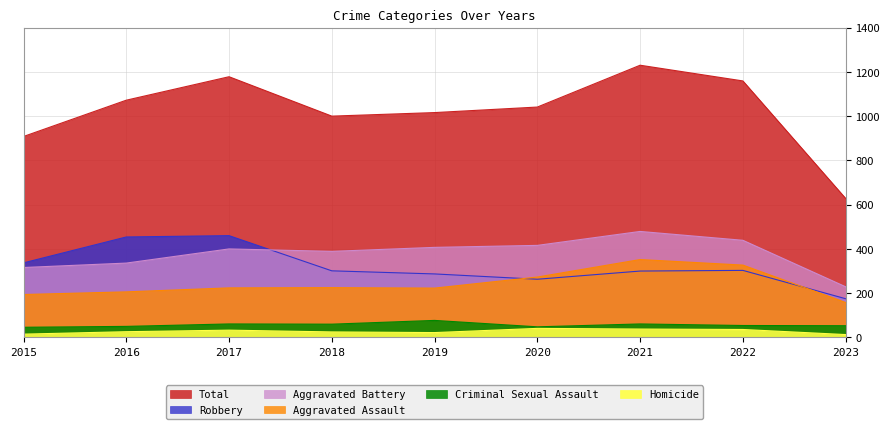

Where is the first local maximum for Criminal Sexual Assault?

2017